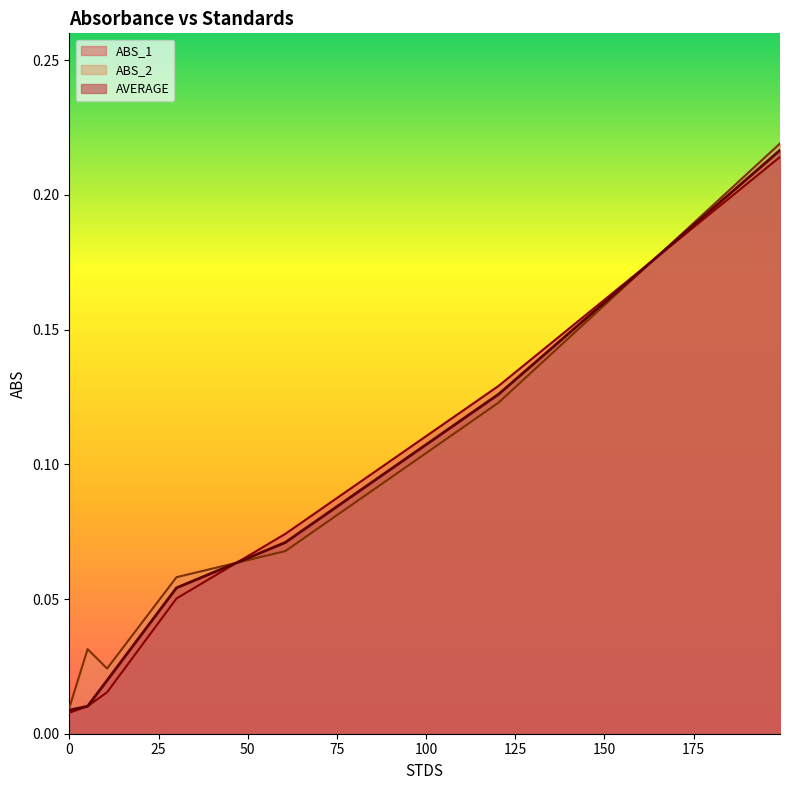

How many interior local valleys does the ABS_2 series have?

1